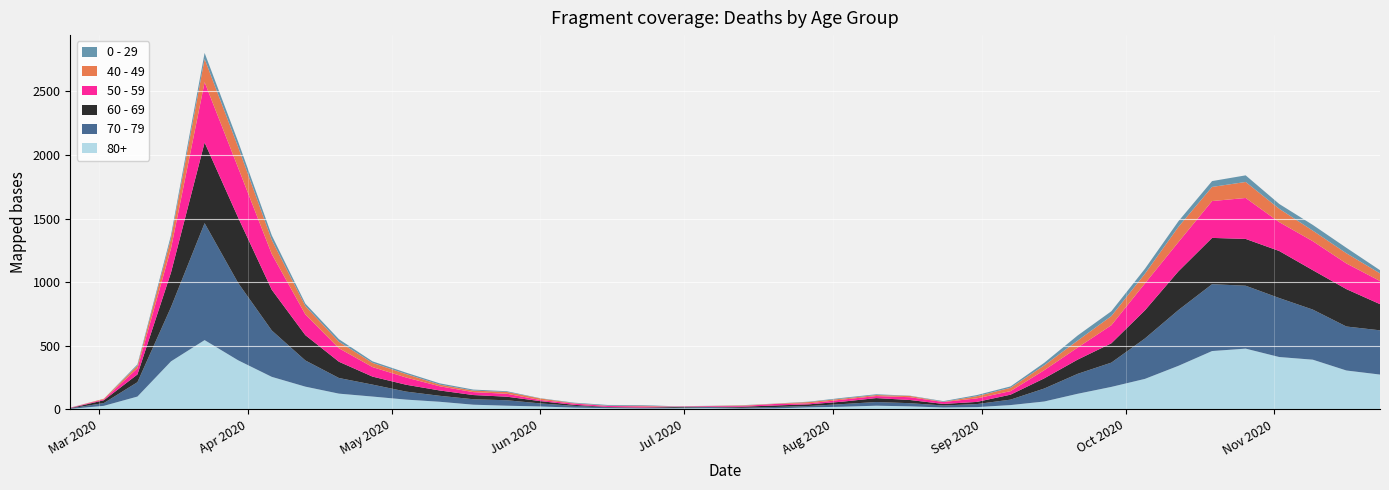

Reading left to right, transcribe all the data shown in this chart.

80+: 3	27	100	377	544	385	255	178	123	100	76	59	36	28	22	13	9	6	7	9	5	7	15	20	28	23	14	17	33	61	122	176	239	342	458	477	411	390	305	273
70 - 79: 4	22	113	427	920	608	365	206	123	94	63	47	43	43	24	14	6	5	5	8	7	11	11	21	29	25	16	24	43	102	157	191	318	439	526	495	464	394	346	348
60 - 69: 2	22	61	272	634	514	320	199	128	63	54	42	33	28	18	8	3	3	6	3	8	12	13	19	31	25	12	17	39	80	112	152	221	305	364	368	370	310	294	206
50 - 59: 3	7	48	190	475	392	281	163	106	75	57	33	23	23	9	10	8	9	3	5	6	12	8	16	16	22	15	28	28	64	95	142	212	230	290	322	227	228	202	182
40 - 49: 0	5	21	79	183	163	111	66	51	33	27	13	12	14	12	3	2	5	1	1	4	2	10	8	8	10	2	17	26	38	55	72	76	120	111	126	105	83	80	60
0 - 29: 1	0	10	25	47	42	36	19	20	12	11	10	8	6	2	4	6	5	2	1	2	1	3	6	6	2	5	9	11	20	40	38	39	44	46	52	38	45	43	25